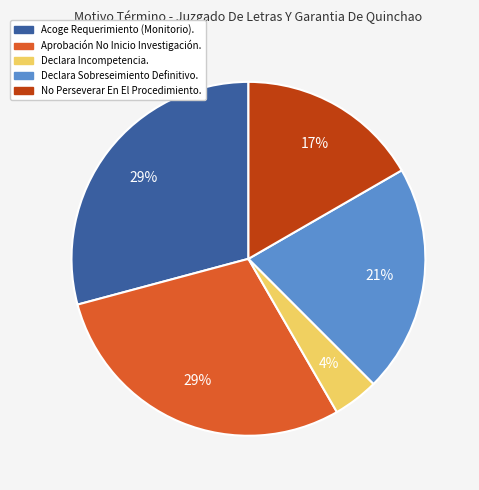

Approximately how many times larger is the value at Declara Sobreseimiento Definitivo. compared to Aprobación No Inicio Investigación.?

0.7